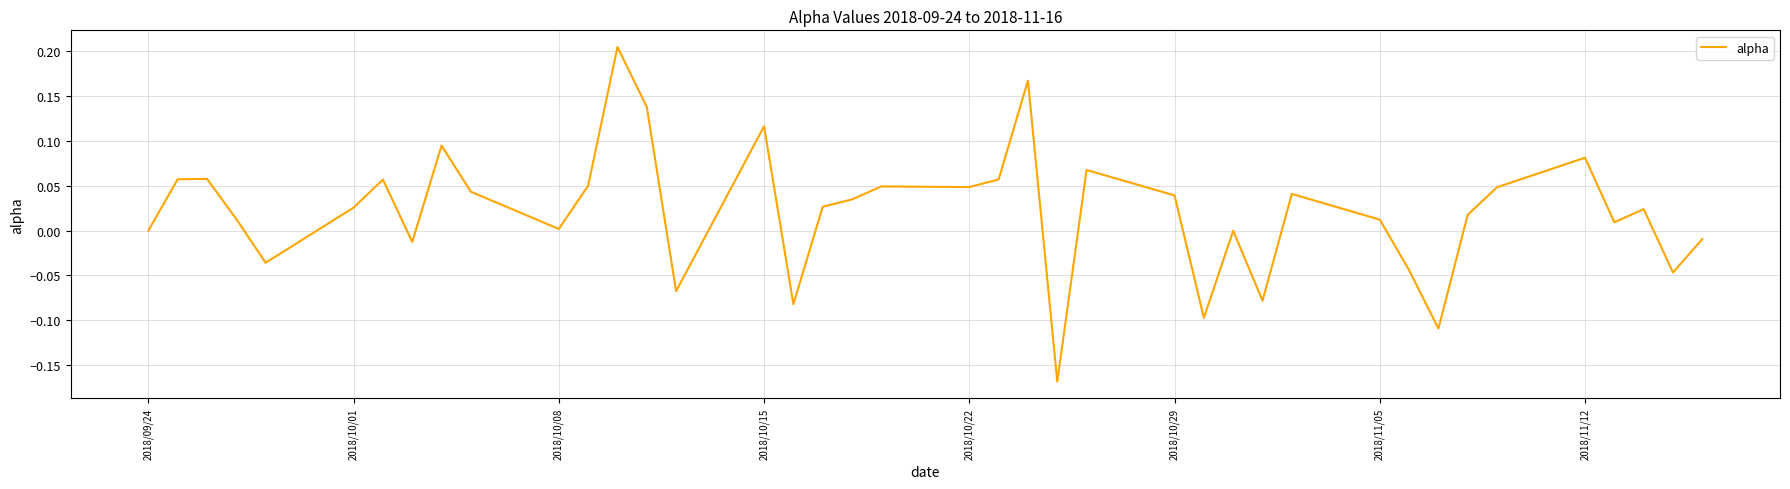

Is this an area chart (filled region under the line)?

No